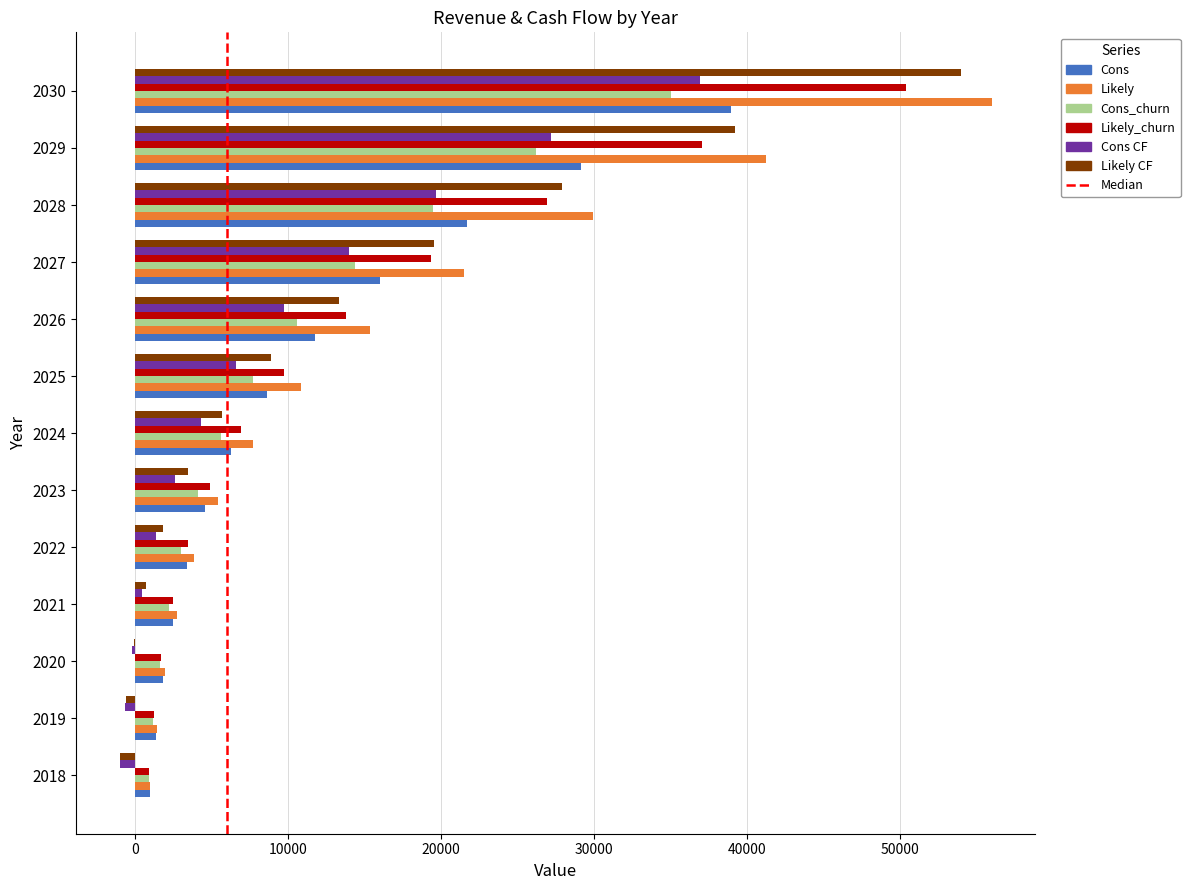

What is the approximate value of Cons_churn at 2018?

888.0